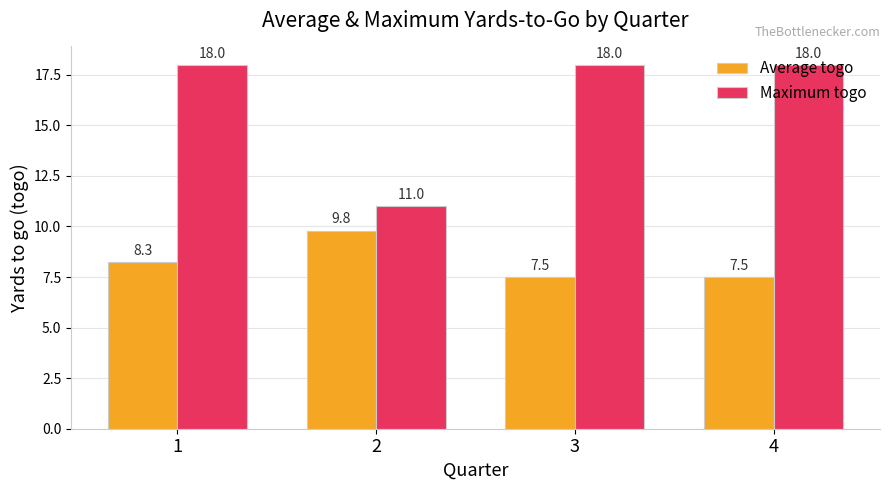

How many series are shown in this chart?

2